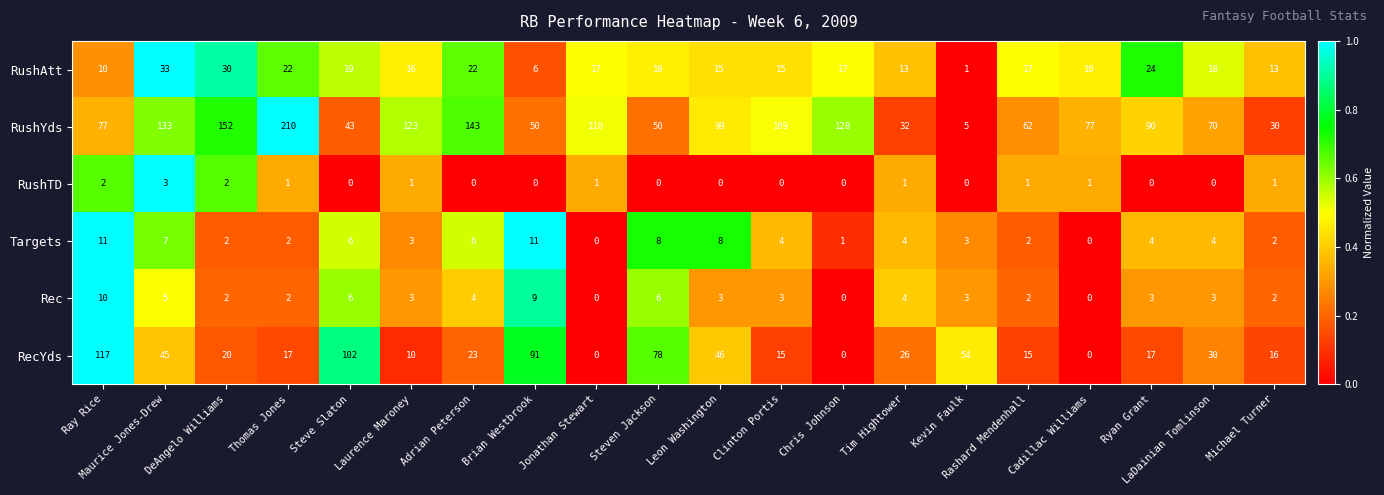

List the series in order of their peak value, lowest first.

RushTD, Rec, Targets, RushAtt, RecYds, RushYds